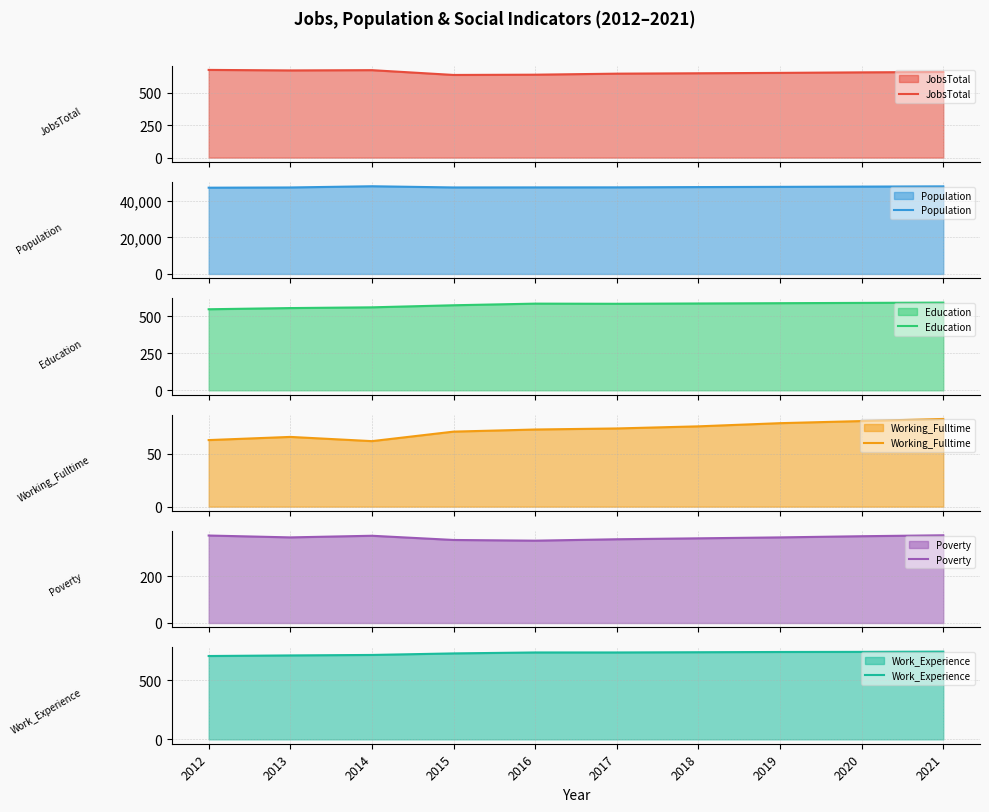

Does the chart have visible grid lines?

Yes